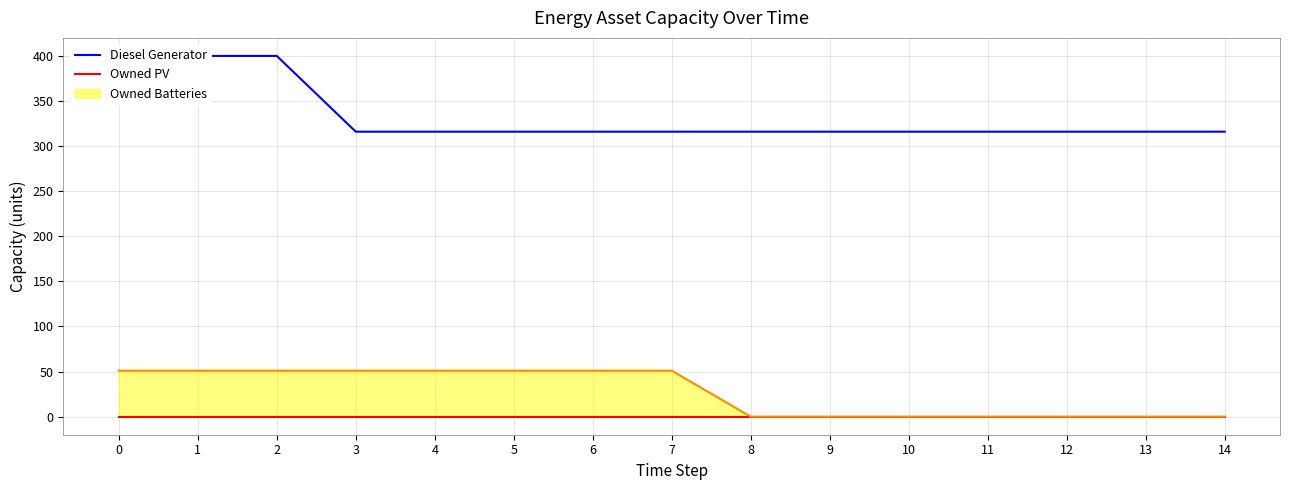

Rank the series by their maximum value, from lowest to highest.

Owned PV, Diesel Generator